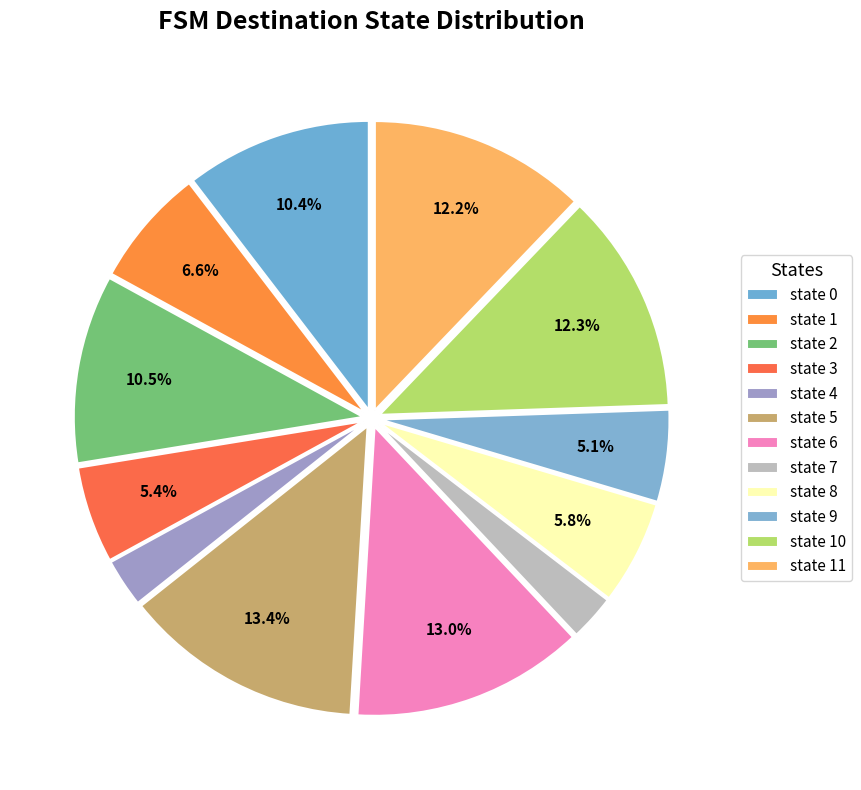

Does any single category account for the majority?

No